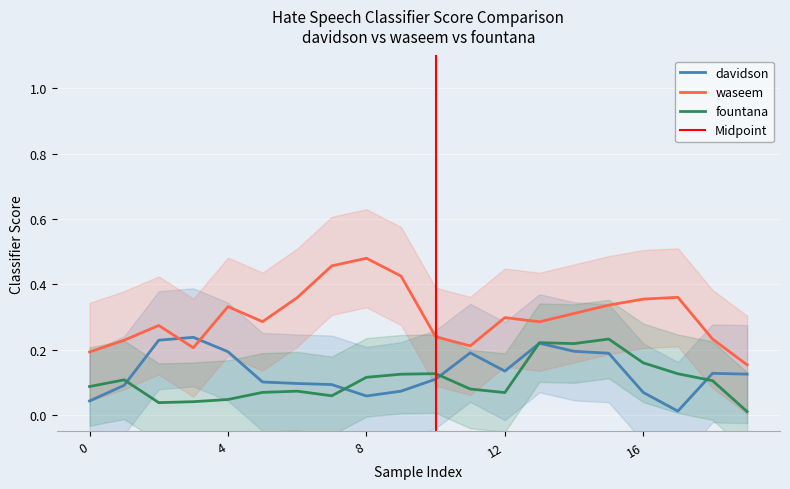

How many lines are shown in the chart?

3